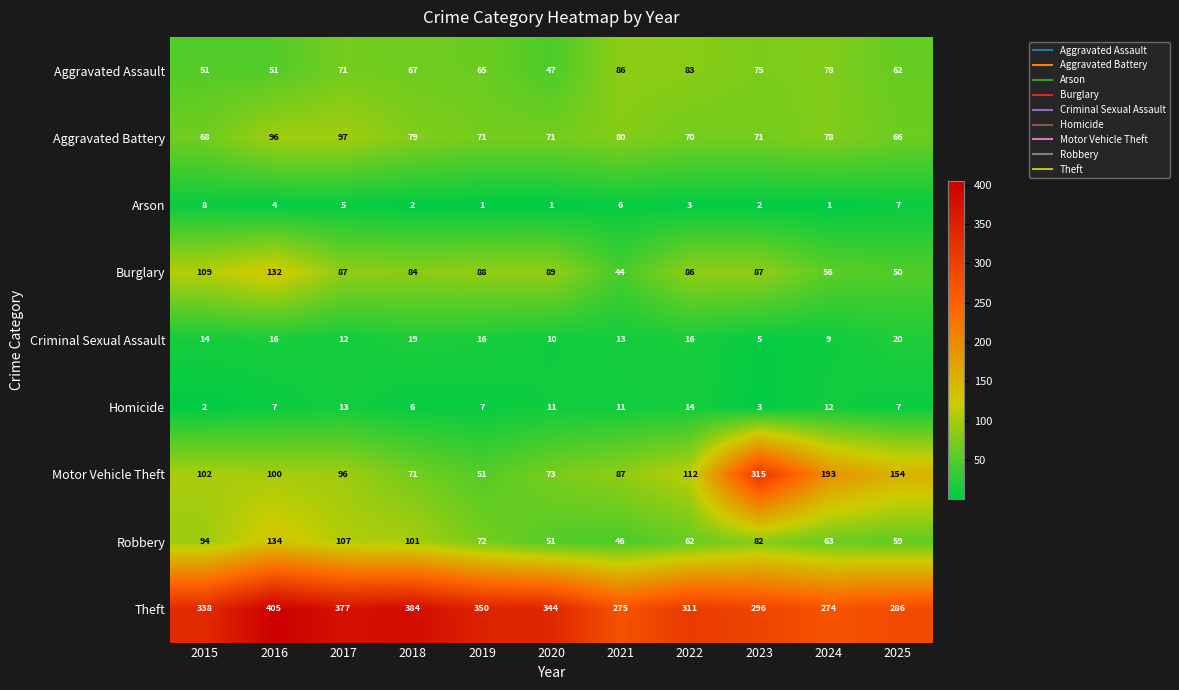

Which series has the largest total across all categories?

Theft